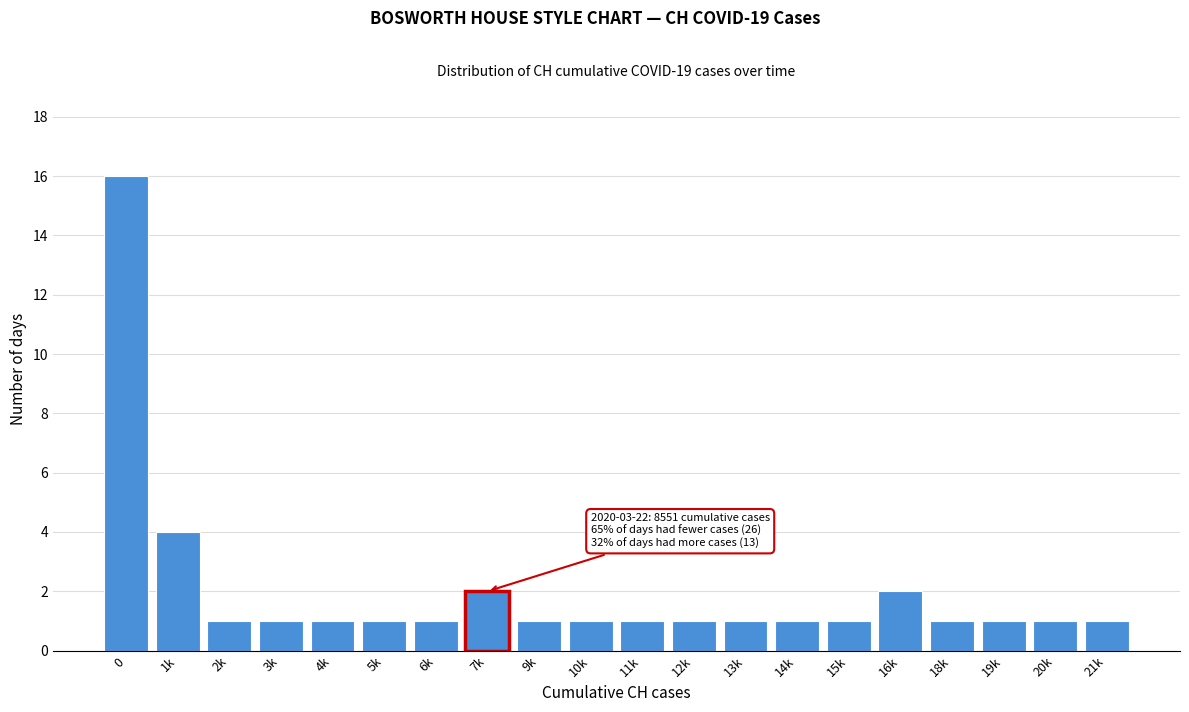

Reading left to right, list all the values displayed in this chart.

0=16	1k=4	2k=1	3k=1	4k=1	5k=1	6k=1	7k=2	9k=1	10k=1	11k=1	12k=1	13k=1	14k=1	15k=1	16k=2	18k=1	19k=1	20k=1	21k=1